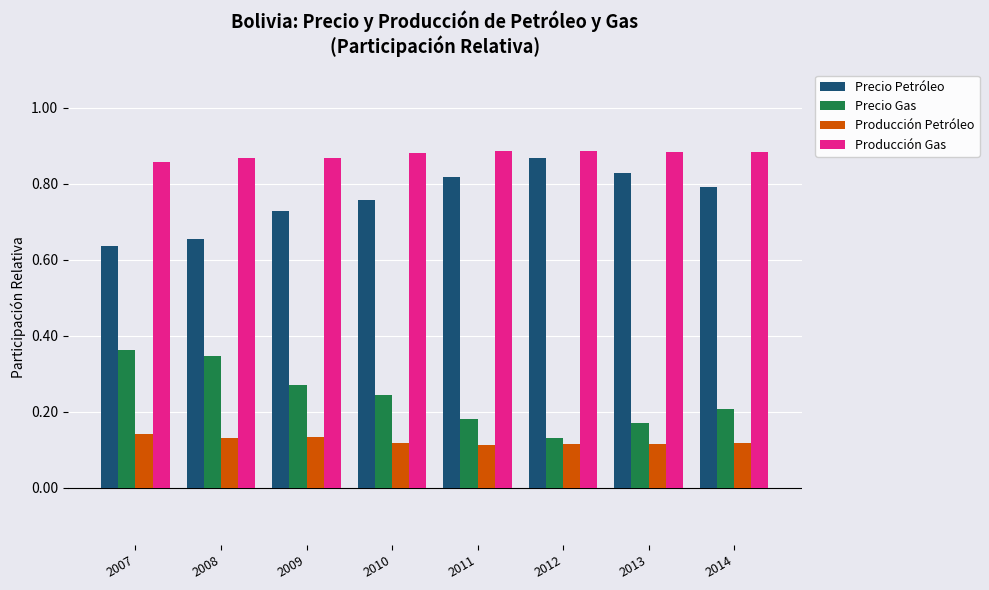

What are all the series names shown in the legend?

Precio Petróleo, Precio Gas, Producción Petróleo, Producción Gas